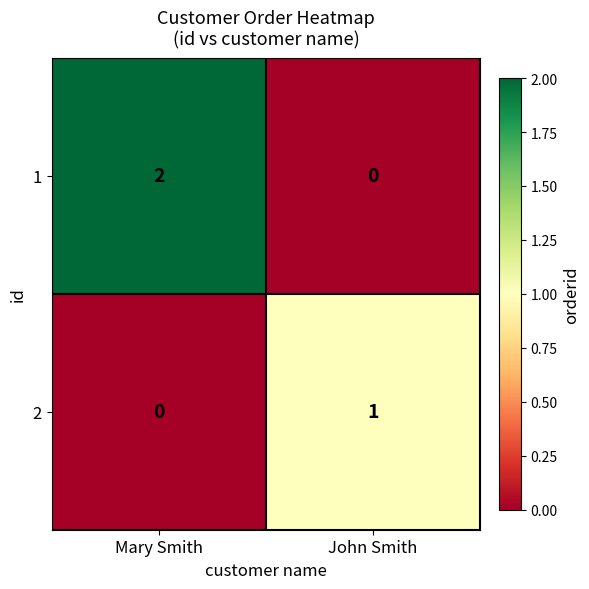

Reading right to left, what are all the values shown in this chart?

1: 0	2
2: 1	0